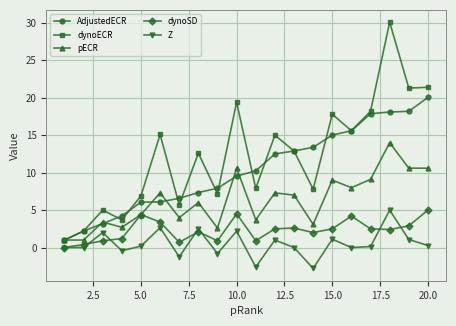

Which series has the largest total across all categories?

dynoECR